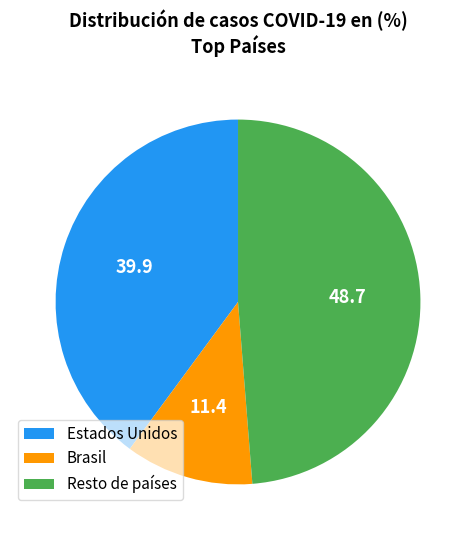

Is there any slice that represents more than half of the pie?

No